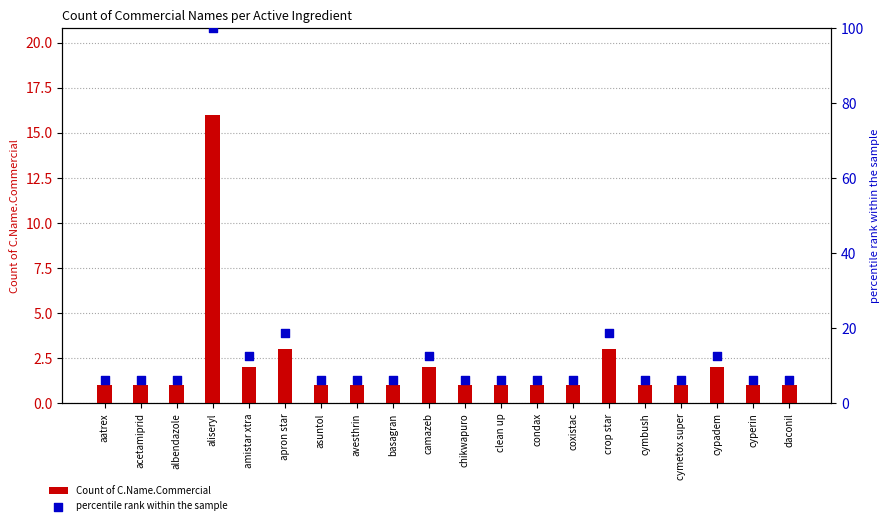

Which series contains the highest Y value?

percentile rank within the sample